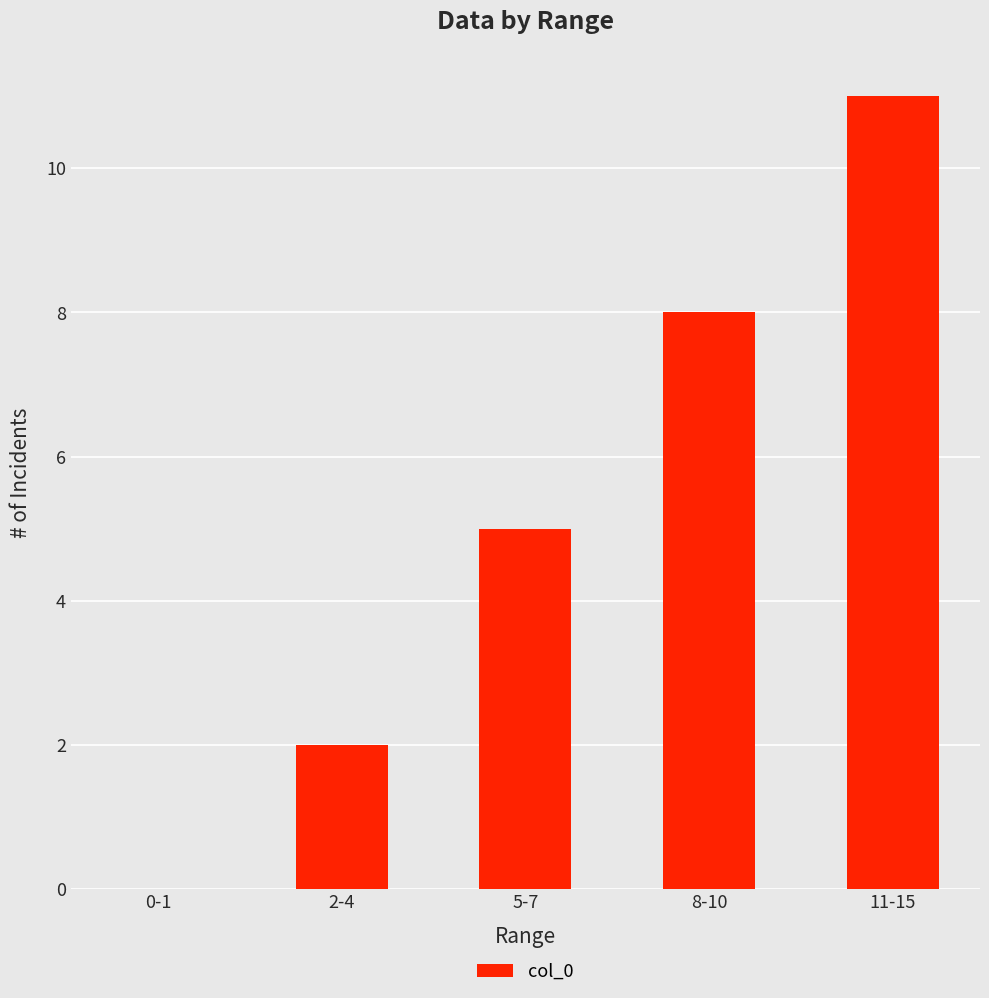

At which category does the chart reach its peak across all series?

11-15